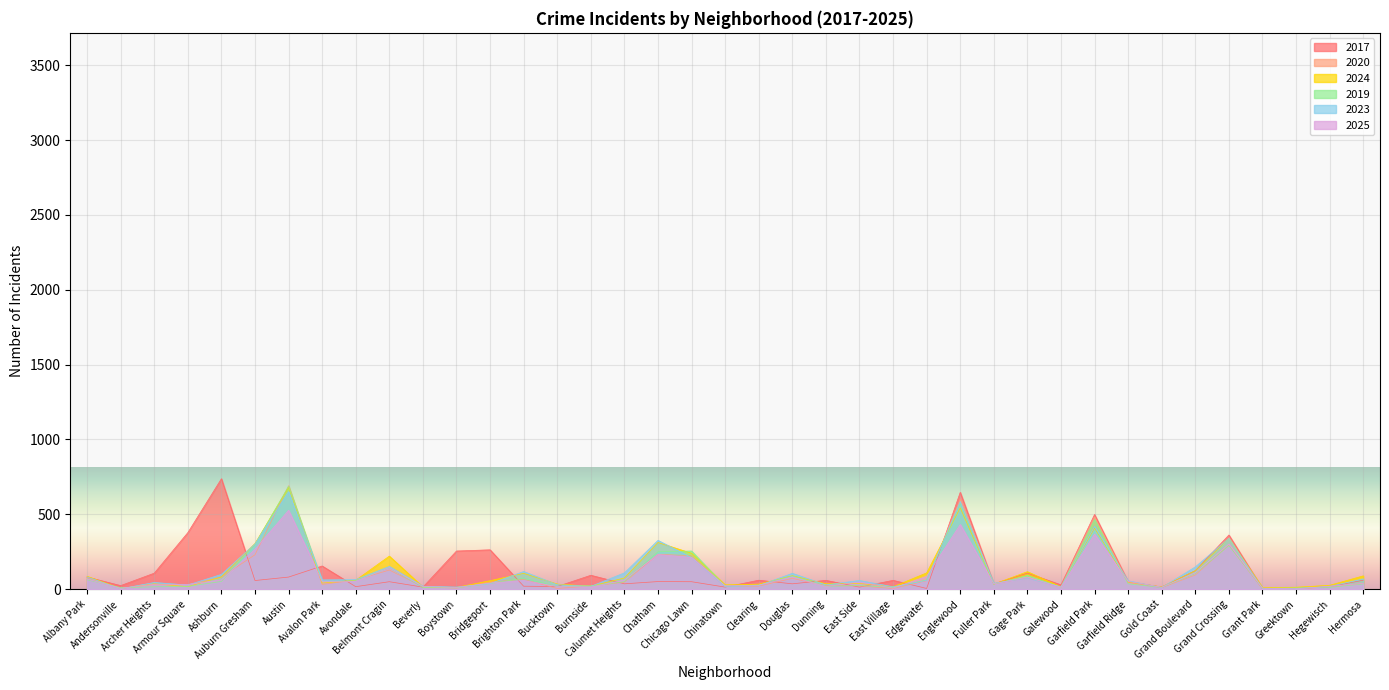

Reading left to right, list all the values displayed in this chart.

2017: Albany Park=81	Andersonville=24	Archer Heights=107	Armour Square=378	Ashburn=738	Auburn Gresham=58	Austin=81	Avalon Park=155	Avondale=17	Belmont Cragin=50	Beverly=14	Boystown=255	Bridgeport=263	Brighton Park=20	Bucktown=18	Burnside=93	Calumet Heights=36	Chatham=51	Chicago Lawn=50	Chinatown=14	Clearing=60	Douglas=36	Dunning=59	East Side=14	East Village=59	Edgewater=5	Englewood=647	Fuller Park=35	Gage Park=108	Galewood=29	Garfield Park=499	Garfield Ridge=50	Gold Coast=14	Grand Boulevard=124	Grand Crossing=362	Grant Park=4	Greektown=4	Hegewisch=17	Hermosa=60
2020: Albany Park=76	Andersonville=5	Archer Heights=33	Armour Square=29	Ashburn=81	Auburn Gresham=230	Austin=691	Avalon Park=32	Avondale=61	Belmont Cragin=128	Beverly=17	Boystown=7	Bridgeport=48	Brighton Park=66	Bucktown=5	Burnside=21	Calumet Heights=47	Chatham=233	Chicago Lawn=224	Chinatown=18	Clearing=21	Douglas=72	Dunning=24	East Side=22	East Village=5	Edgewater=57	Englewood=598	Fuller Park=36	Gage Park=76	Galewood=14	Garfield Park=482	Garfield Ridge=44	Gold Coast=10	Grand Boulevard=95	Grand Crossing=295	Grant Park=1	Greektown=3	Hegewisch=15	Hermosa=39
2024: Albany Park=86	Andersonville=5	Archer Heights=36	Armour Square=17	Ashburn=82	Auburn Gresham=305	Austin=681	Avalon Park=41	Avondale=60	Belmont Cragin=221	Beverly=15	Boystown=12	Bridgeport=57	Brighton Park=106	Bucktown=34	Burnside=20	Calumet Heights=75	Chatham=312	Chicago Lawn=240	Chinatown=29	Clearing=34	Douglas=90	Dunning=36	East Side=38	East Village=16	Edgewater=109	Englewood=543	Fuller Park=34	Gage Park=117	Galewood=16	Garfield Park=408	Garfield Ridge=49	Gold Coast=15	Grand Boulevard=123	Grand Crossing=340	Grant Park=11	Greektown=13	Hegewisch=26	Hermosa=89
2019: Albany Park=63	Andersonville=10	Archer Heights=16	Armour Square=19	Ashburn=52	Auburn Gresham=299	Austin=688	Avalon Park=50	Avondale=57	Belmont Cragin=143	Beverly=11	Boystown=9	Bridgeport=37	Brighton Park=74	Bucktown=17	Burnside=22	Calumet Heights=50	Chatham=250	Chicago Lawn=255	Chinatown=21	Clearing=27	Douglas=88	Dunning=19	East Side=25	East Village=12	Edgewater=62	Englewood=572	Fuller Park=33	Gage Park=92	Galewood=13	Garfield Park=466	Garfield Ridge=36	Gold Coast=12	Grand Boulevard=104	Grand Crossing=291	Grant Park=6	Greektown=8	Hegewisch=12	Hermosa=35
2023: Albany Park=82	Andersonville=3	Archer Heights=45	Armour Square=28	Ashburn=99	Auburn Gresham=303	Austin=652	Avalon Park=62	Avondale=64	Belmont Cragin=152	Beverly=20	Boystown=14	Bridgeport=37	Brighton Park=118	Bucktown=30	Burnside=19	Calumet Heights=109	Chatham=326	Chicago Lawn=211	Chinatown=17	Clearing=24	Douglas=106	Dunning=29	East Side=58	East Village=16	Edgewater=59	Englewood=586	Fuller Park=40	Gage Park=73	Galewood=16	Garfield Park=419	Garfield Ridge=56	Gold Coast=11	Grand Boulevard=149	Grand Crossing=340	Grant Park=5	Greektown=5	Hegewisch=18	Hermosa=69
2025: Albany Park=68	Andersonville=6	Archer Heights=33	Armour Square=32	Ashburn=62	Auburn Gresham=267	Austin=527	Avalon Park=52	Avondale=53	Belmont Cragin=145	Beverly=18	Boystown=11	Bridgeport=41	Brighton Park=58	Bucktown=18	Burnside=14	Calumet Heights=61	Chatham=232	Chicago Lawn=212	Chinatown=23	Clearing=27	Douglas=82	Dunning=18	East Side=49	East Village=7	Edgewater=86	Englewood=432	Fuller Park=36	Gage Park=81	Galewood=13	Garfield Park=367	Garfield Ridge=52	Gold Coast=13	Grand Boulevard=110	Grand Crossing=302	Grant Park=7	Greektown=2	Hegewisch=20	Hermosa=39